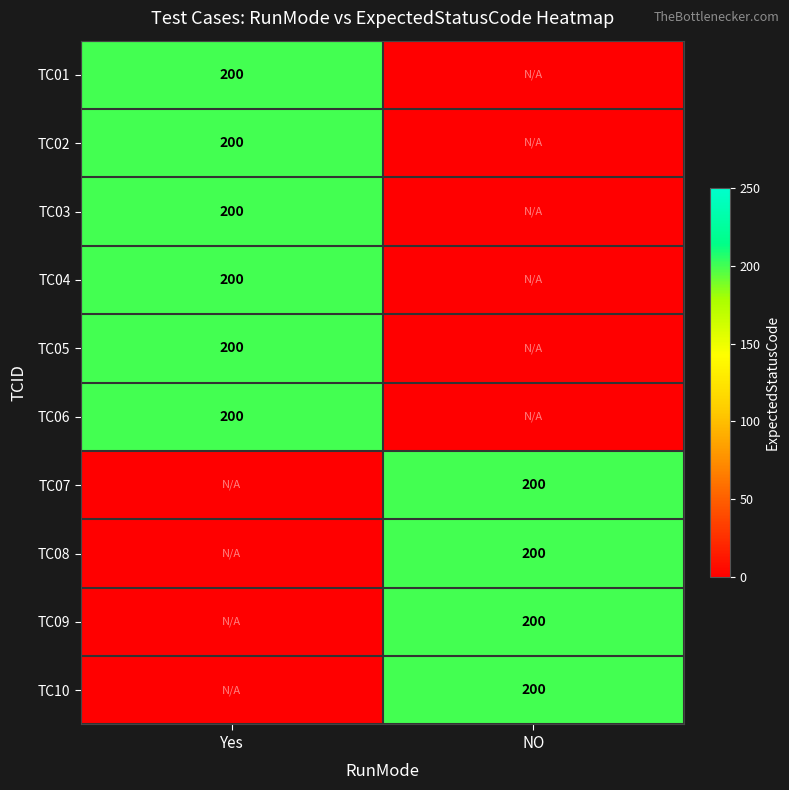

The TC08 series shows 200 at NO. True or false?

True